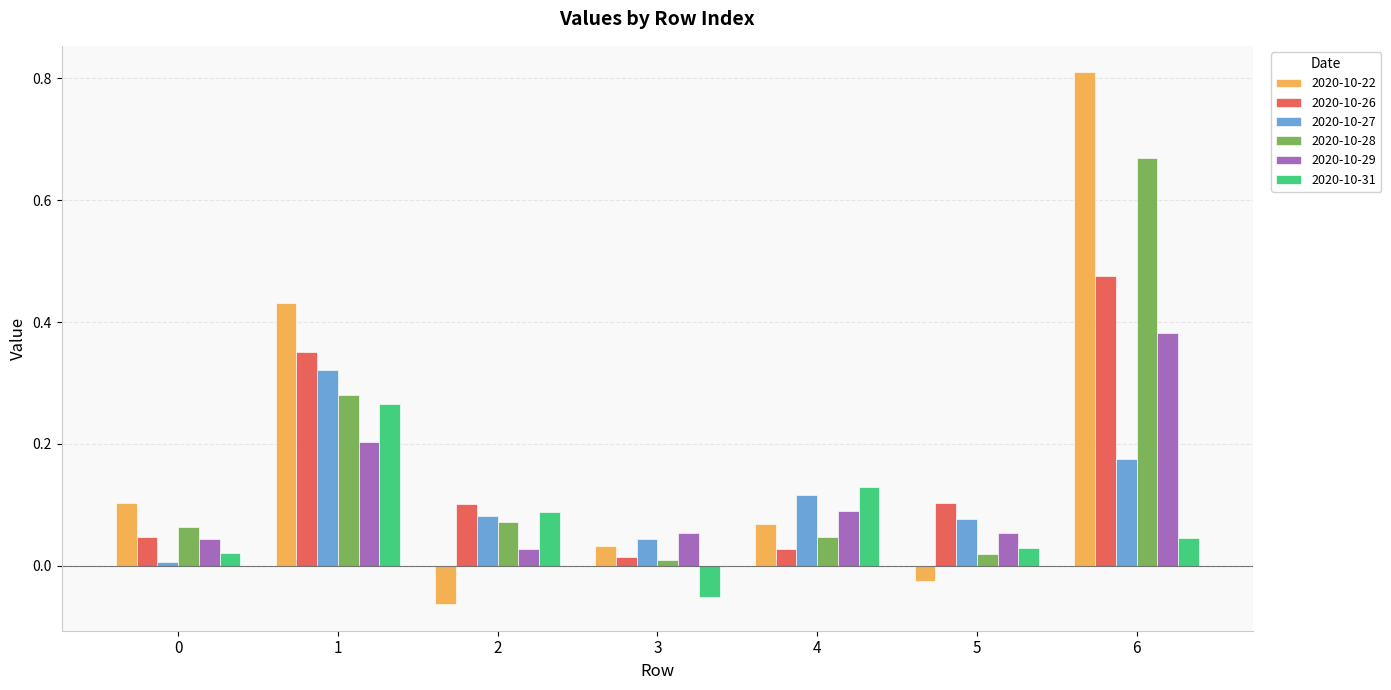

How many groups of bars are there?

7